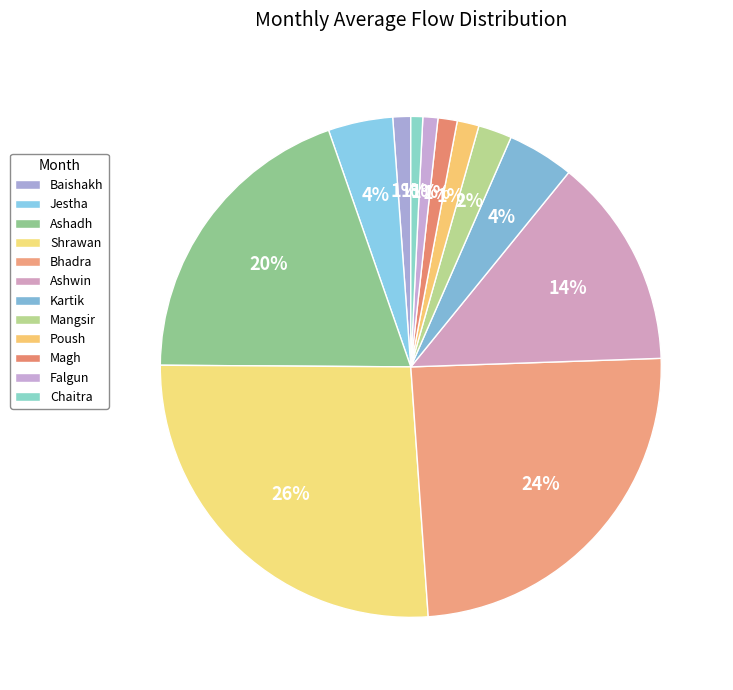

Which slice is the largest?

Shrawan